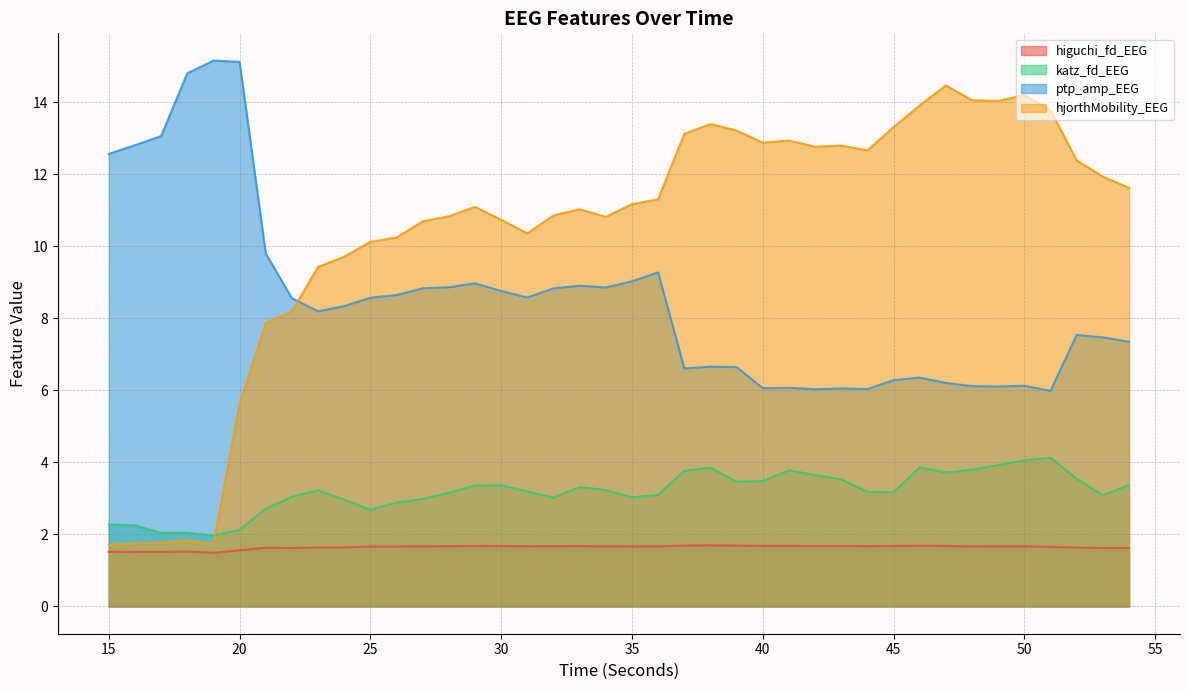

True or false: katz_fd_EEG has a value of 4.9 at 32.

False